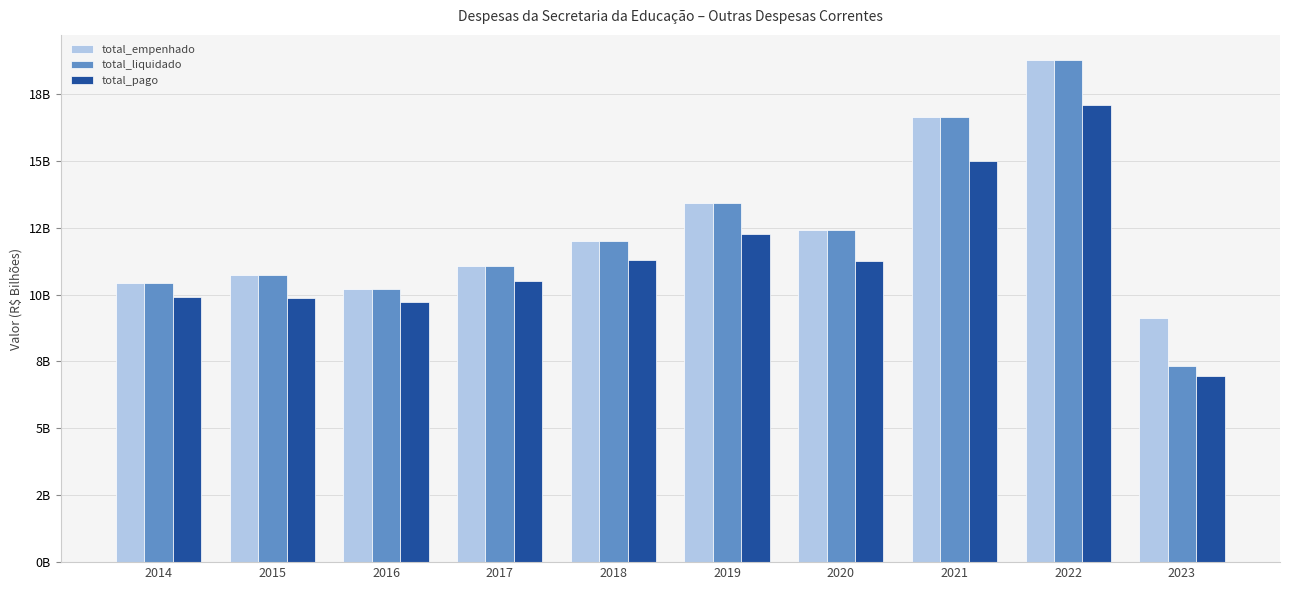

List the series in order of their peak value, highest first.

total_empenhado, total_liquidado, total_pago